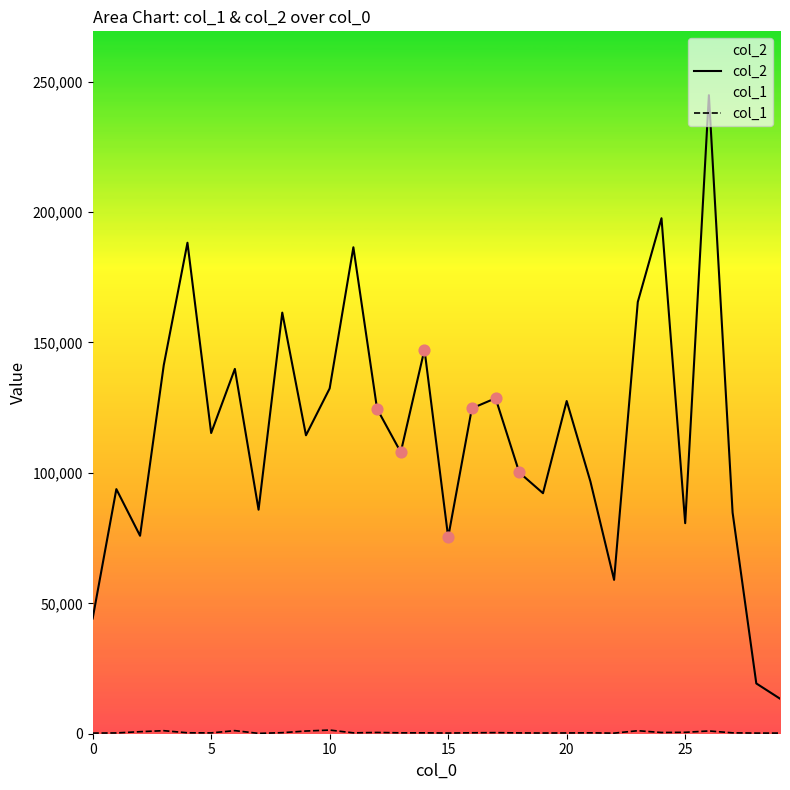

At how many categories does at least one series exceed 96292?

19